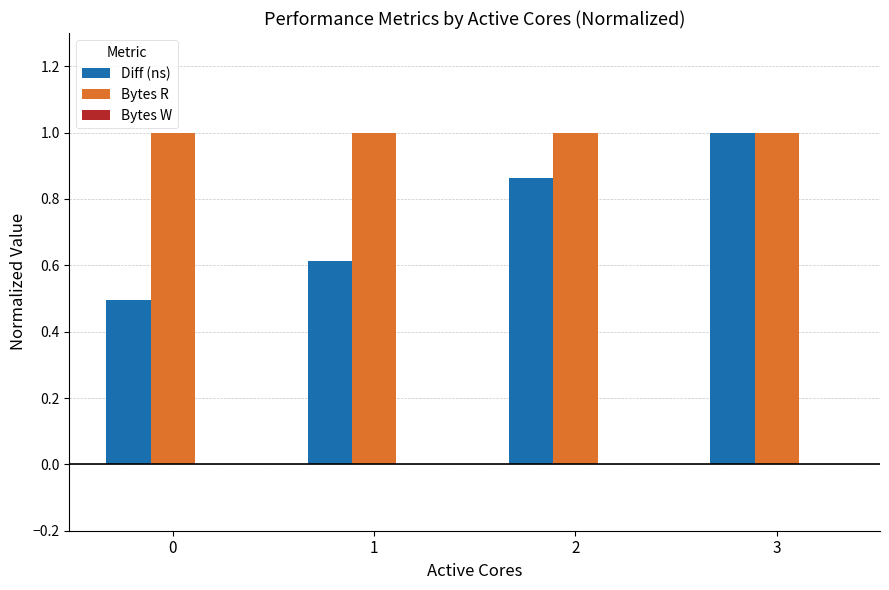

At 0, list the series in order from largest to smallest.

Bytes R, Diff (ns)